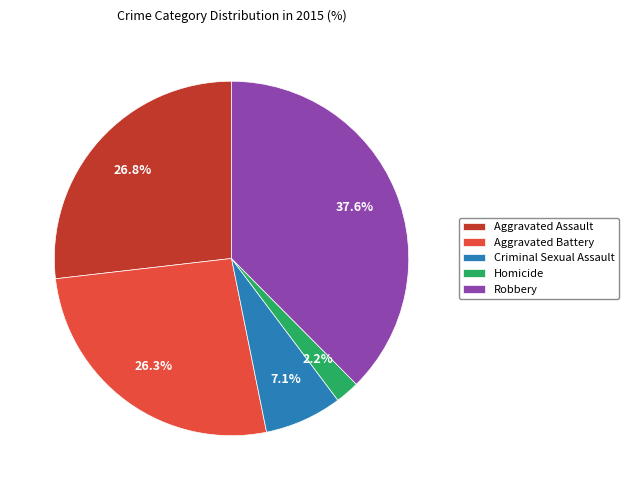

How many slices are in this pie chart?

5